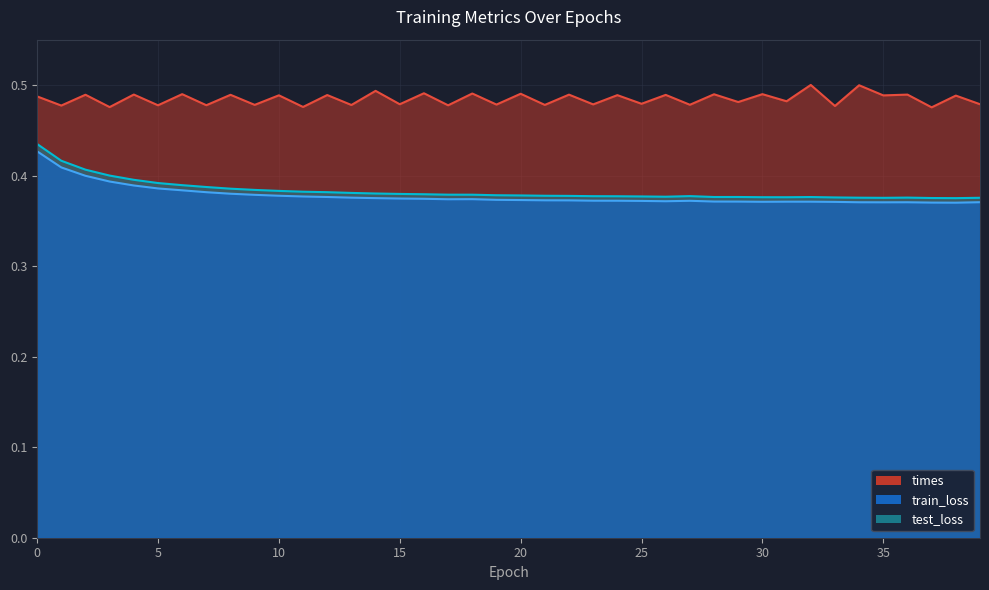

Rank the series by their maximum value, from lowest to highest.

train_loss, test_loss, times